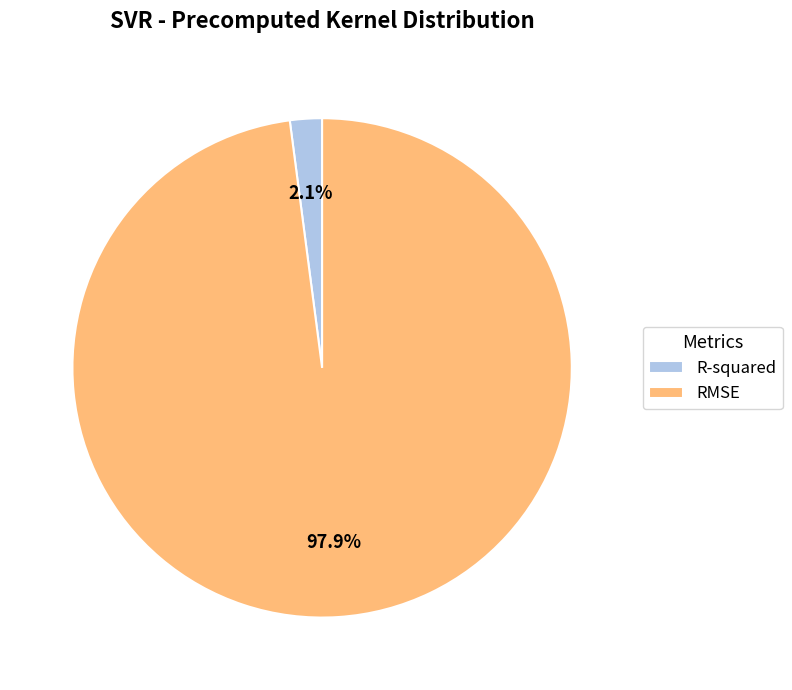

How many slices are in this pie chart?

2